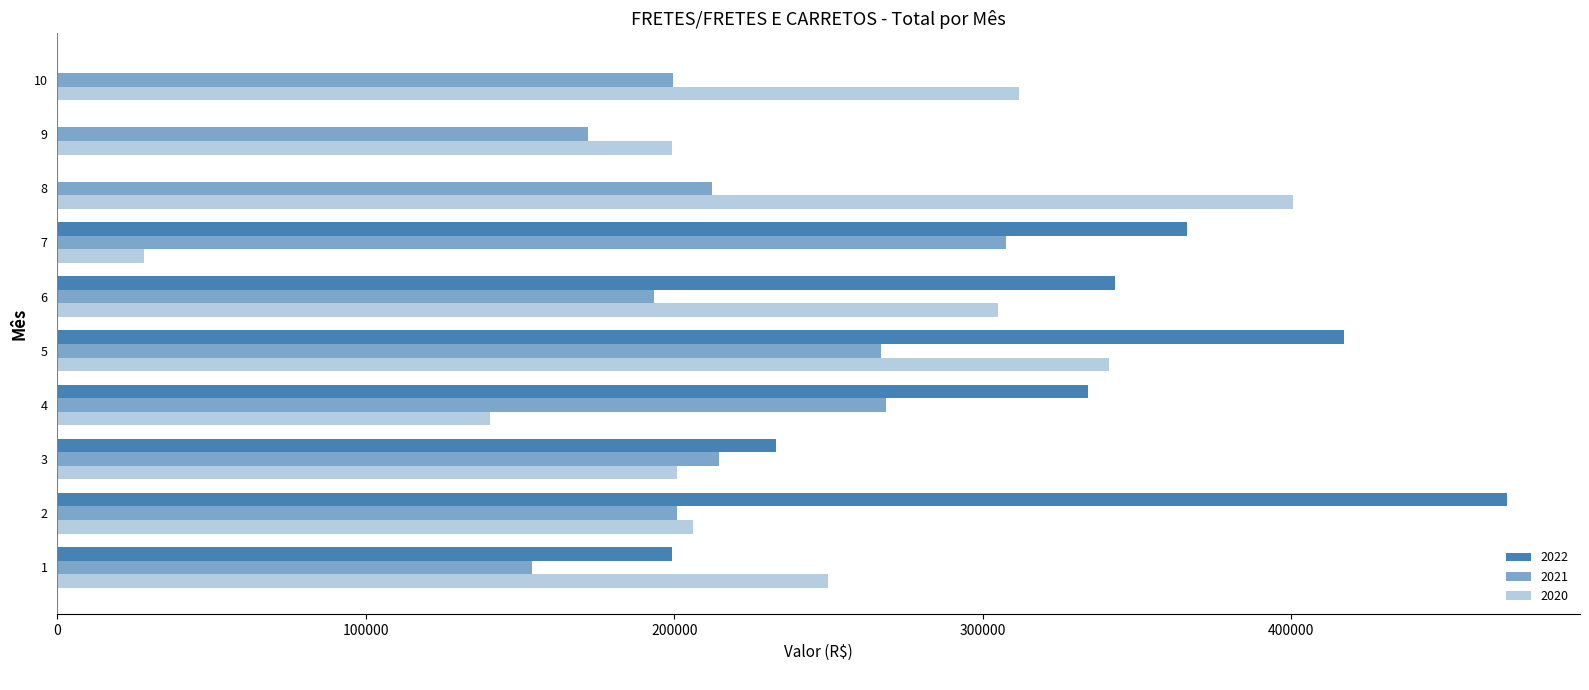

Is it true that 2022 equals 252244.9 at 8?

False